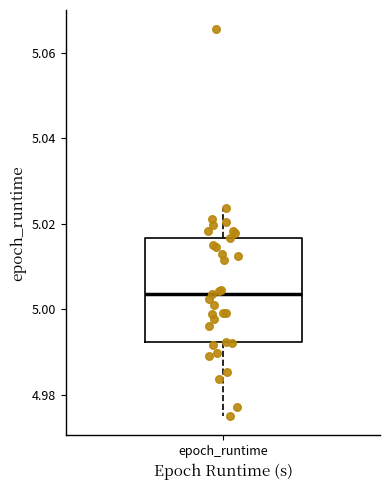

Transcribe this box plot: give where the median line is, the range the box spans, and where the two whiskers end, as read against the y-axis. The values are not printed on the chart, so give them approximately, as read against the axis.

median 5.004, box 4.992 to 5.016, whiskers 4.976 to 5.024